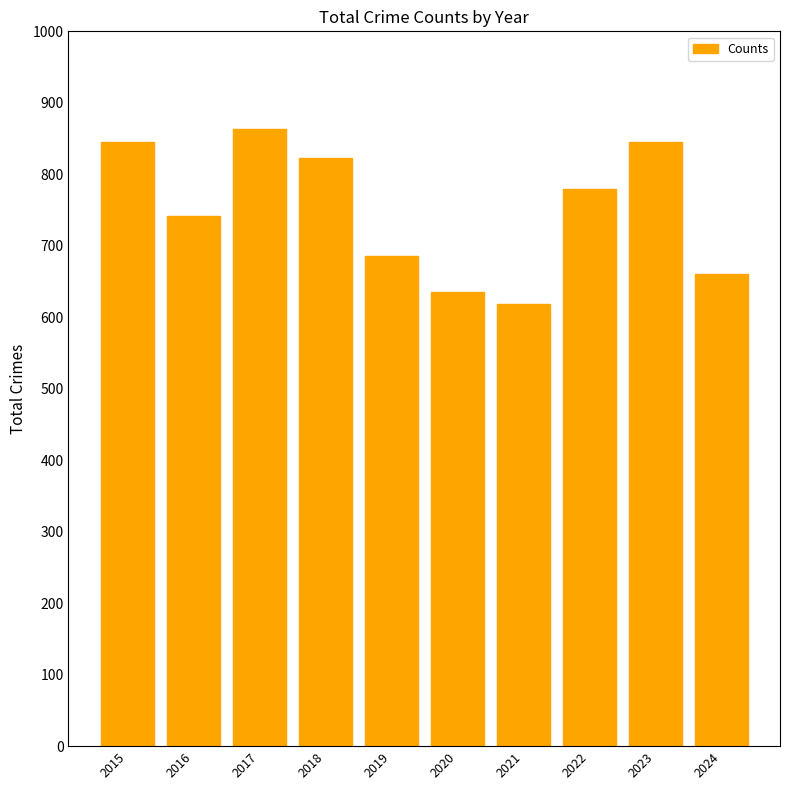

How many values are below 779?

5